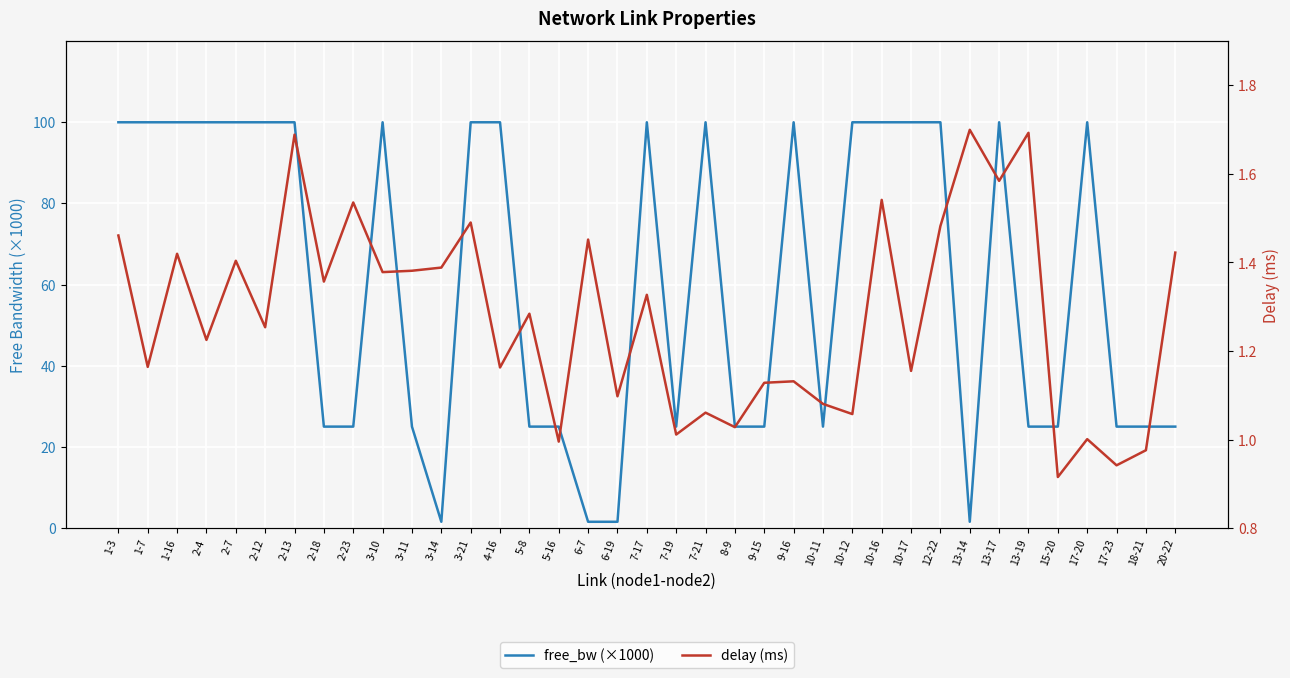

Which label corresponds to the smallest value in the chart?

15-20